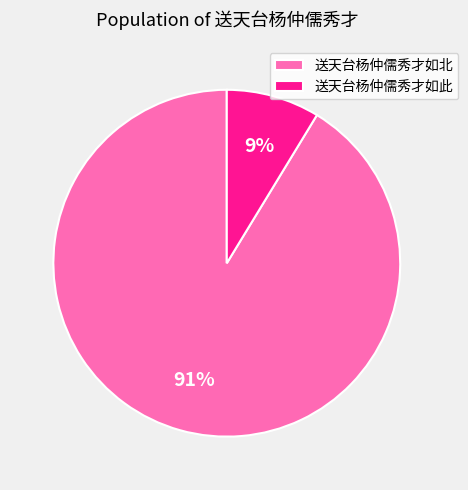

What is the largest slice in the pie chart?

送天台杨仲儒秀才如北